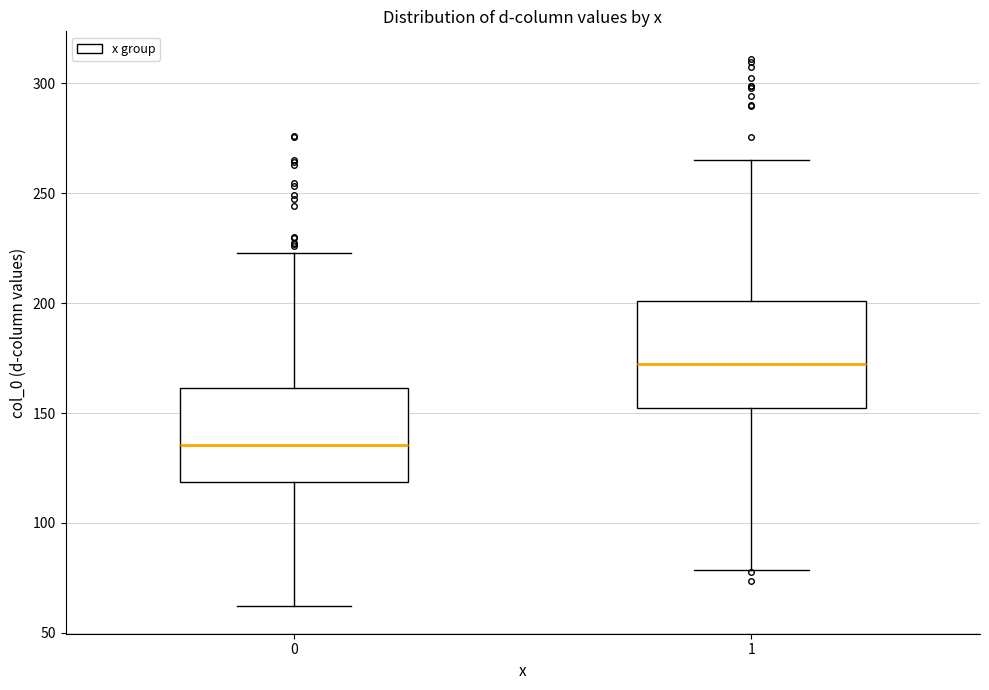

Comparing the boxes themselves (not the whiskers), which one is the tallest?

1